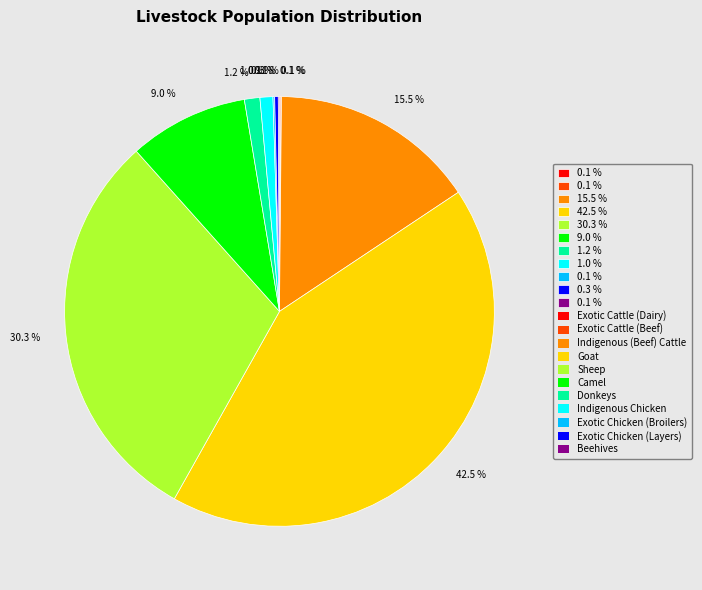

Does any single category account for the majority?

No